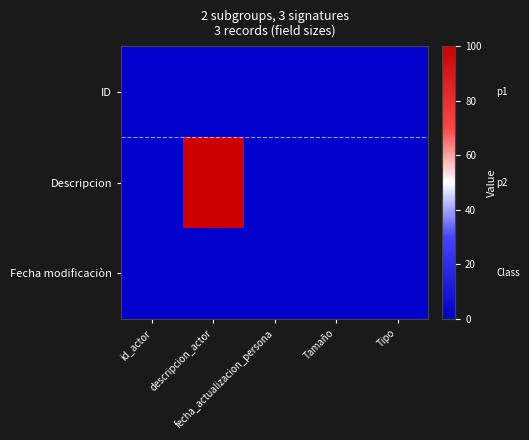

At which category does the chart reach its peak across all series?

descripcion_actor